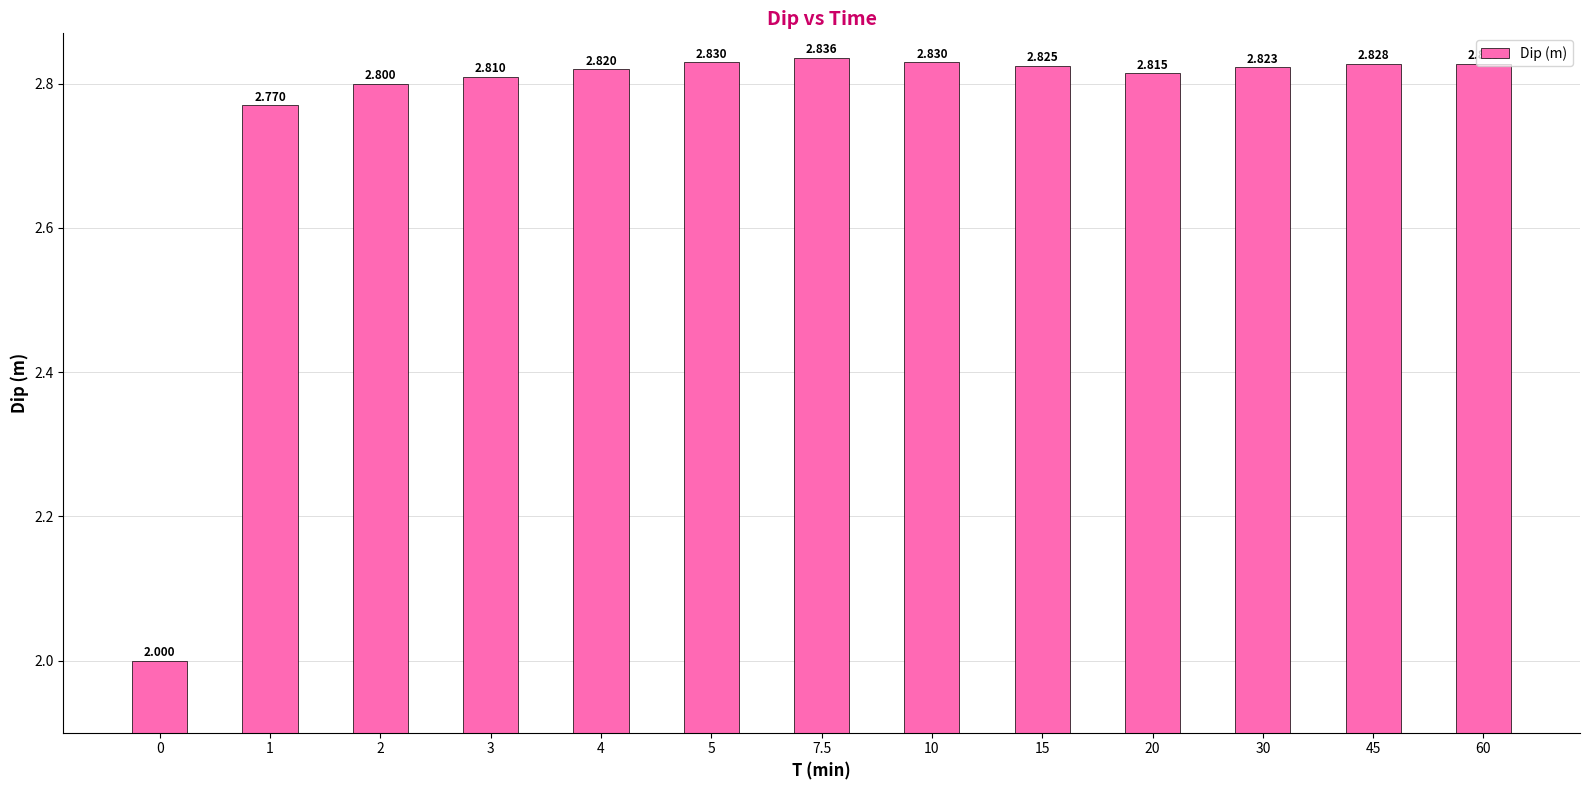

Which has a higher value, 15 or 20?

15